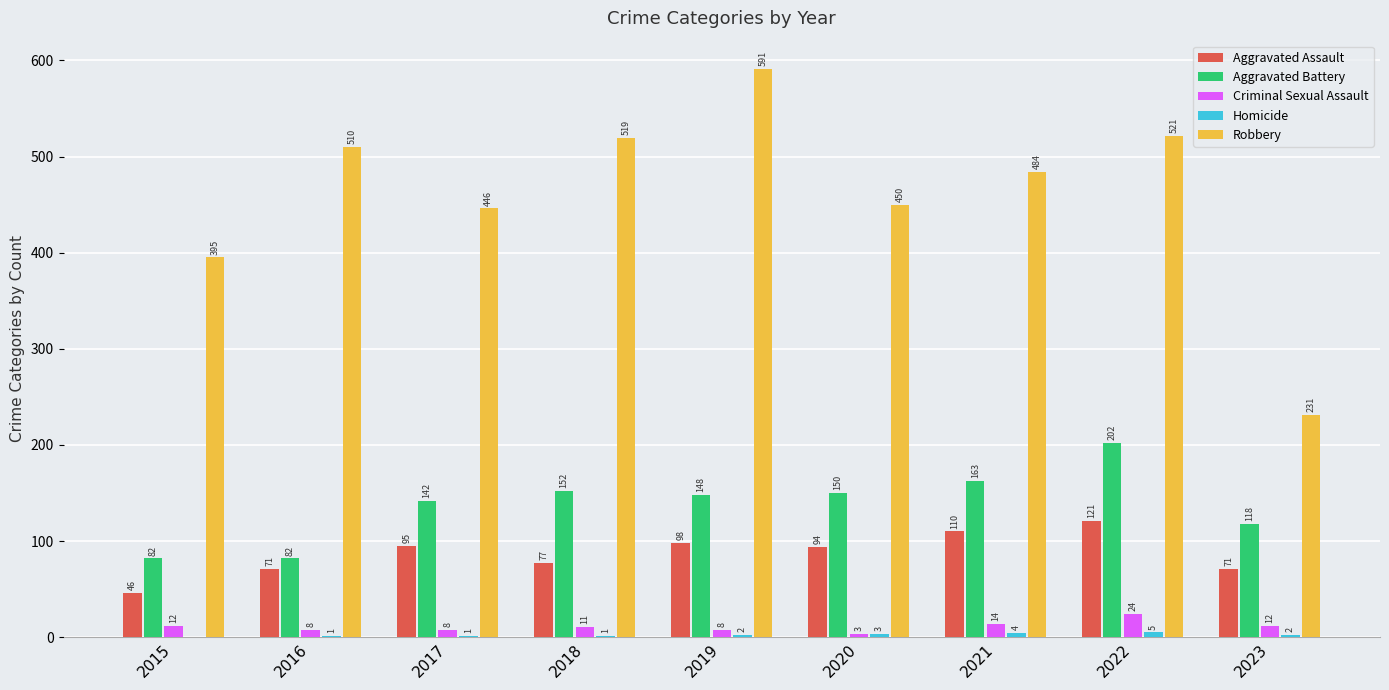

Which series has the largest total across all categories?

Robbery